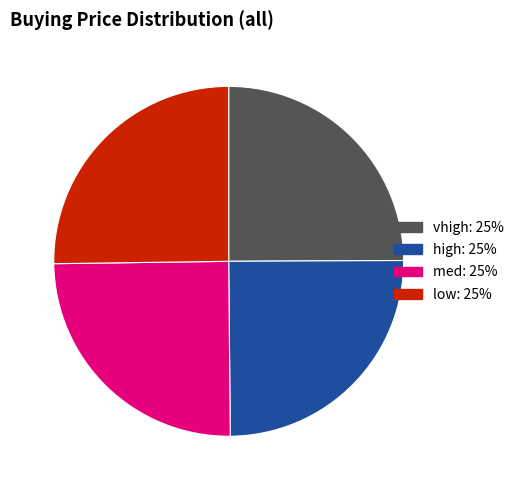

What is the ratio of the value at med to the value at low?

1.0